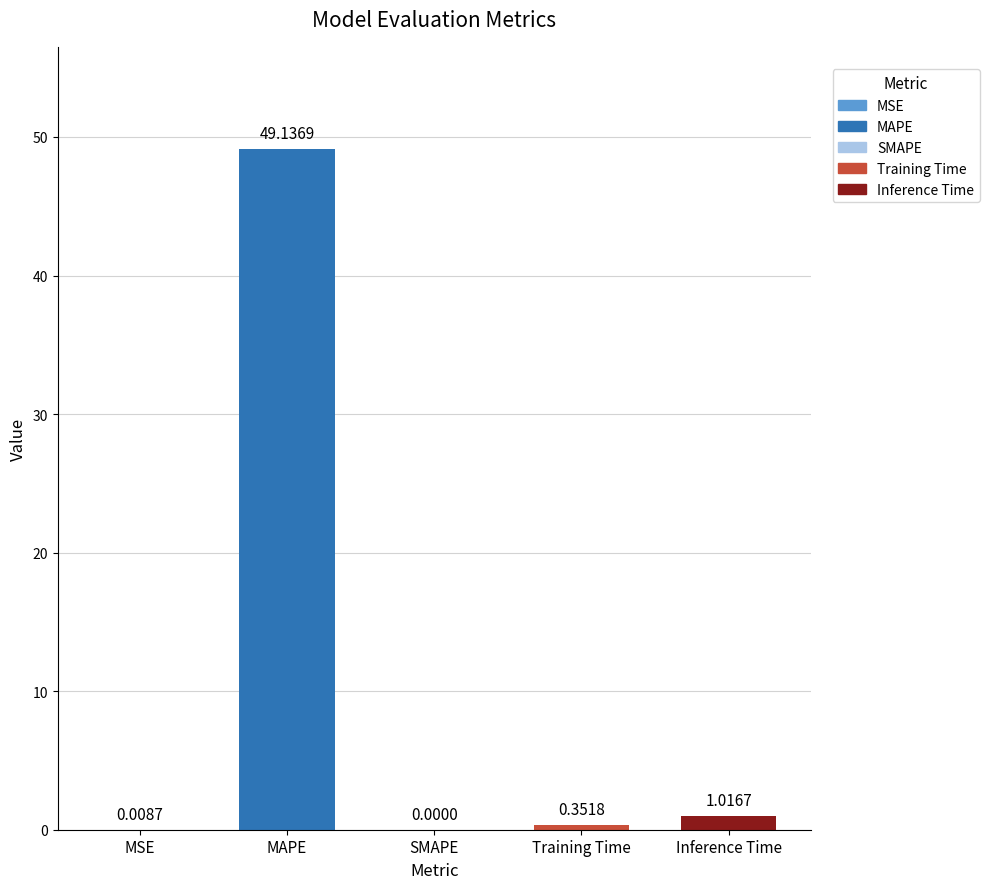

What is the change in value from MSE to Inference Time?

+1.0